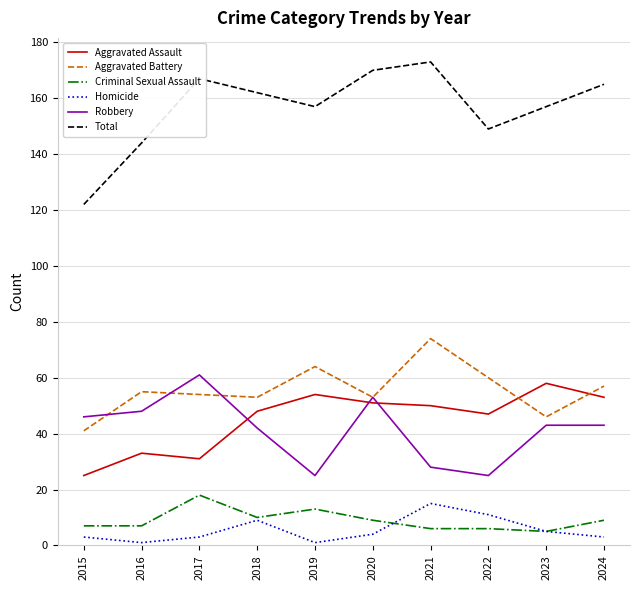

What is the sum of all Aggravated Assault values?

450